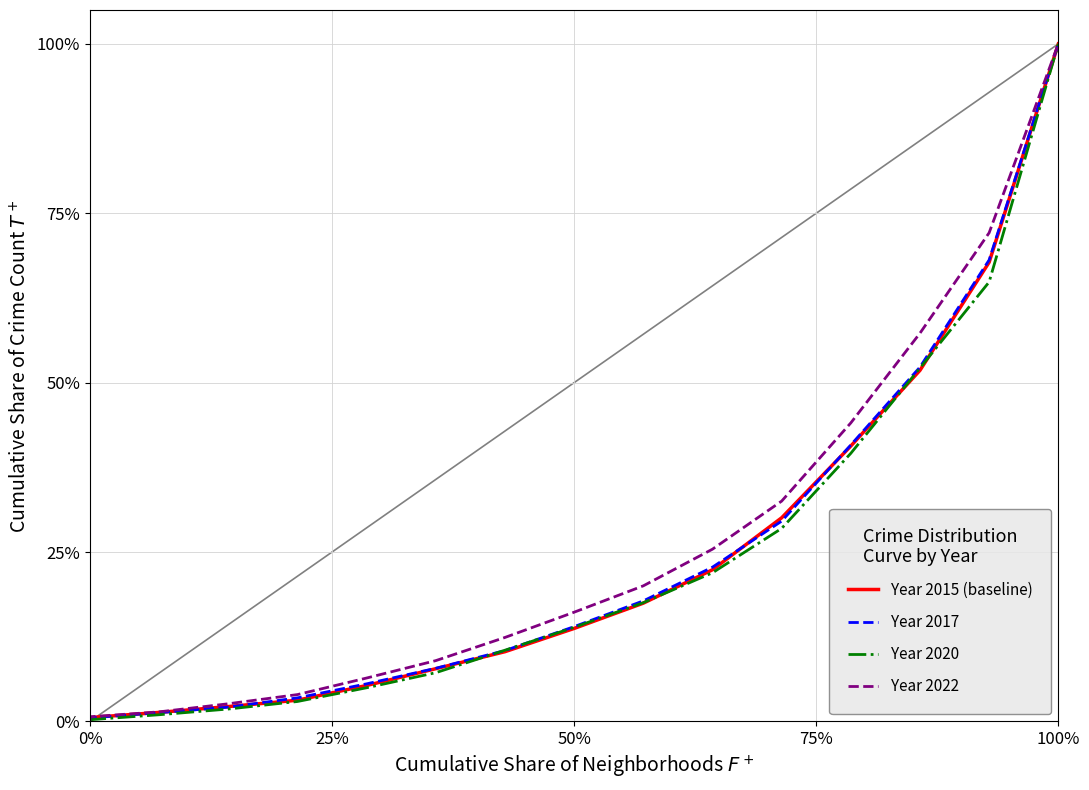

At 50%, list the series in order from largest to smallest.

Year 2022, Year 2017, Year 2020, Year 2015 (baseline)